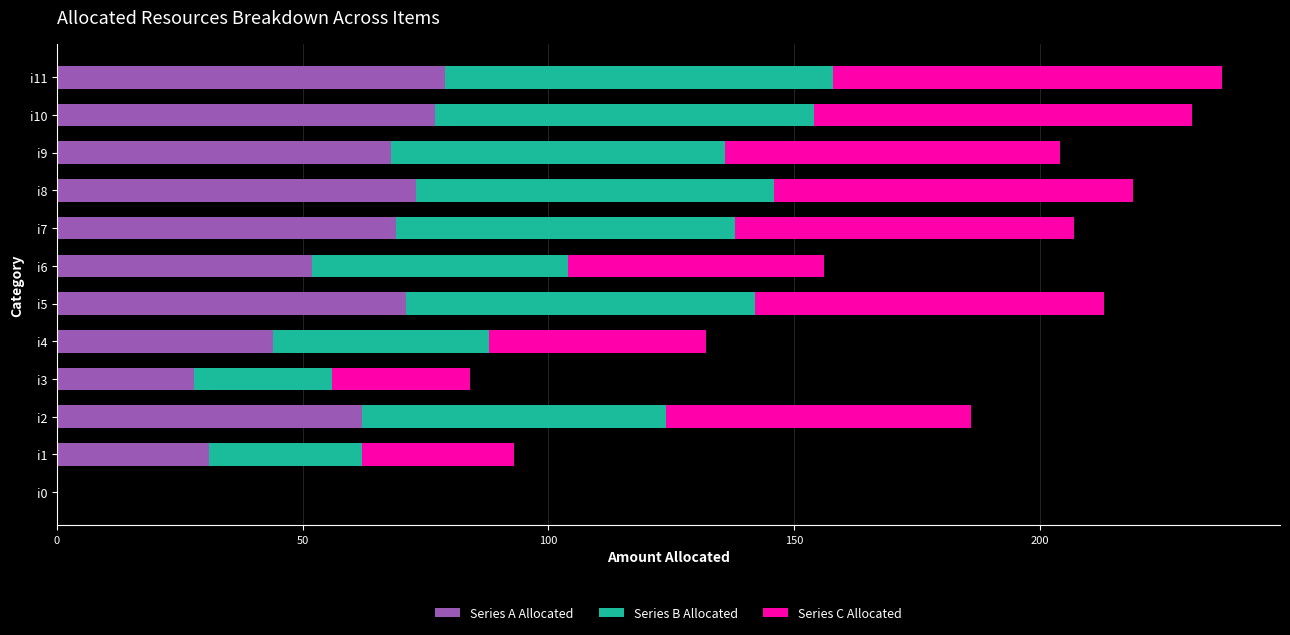

What is the total value across all series at i8?

219